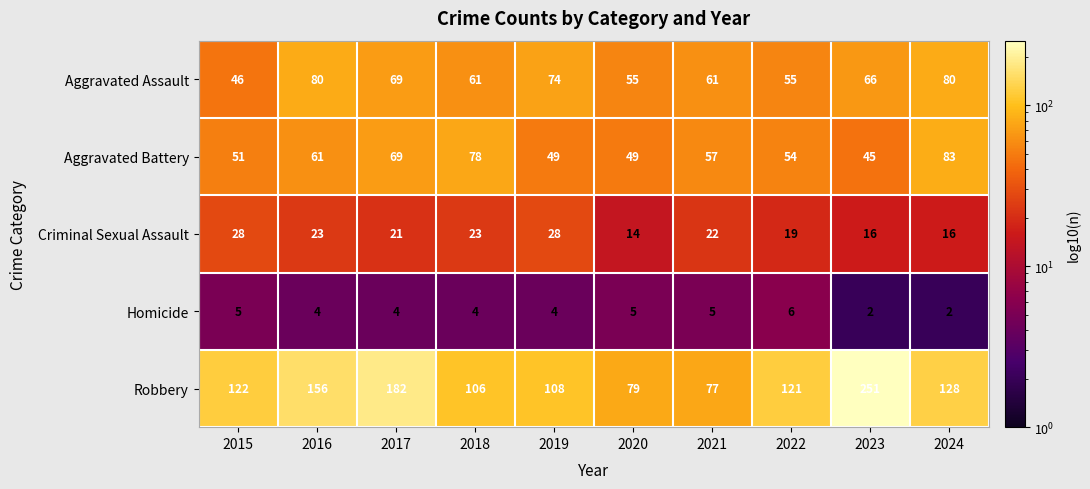

Where does the Homicide series first go above 4?

2015